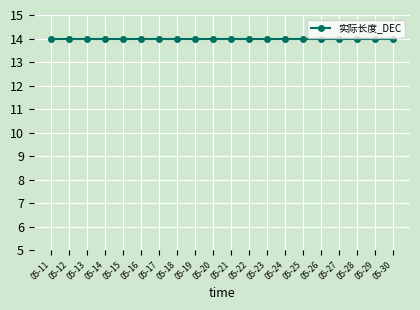

Is it true that 总长_DEC equals 117 at 05-24?

False